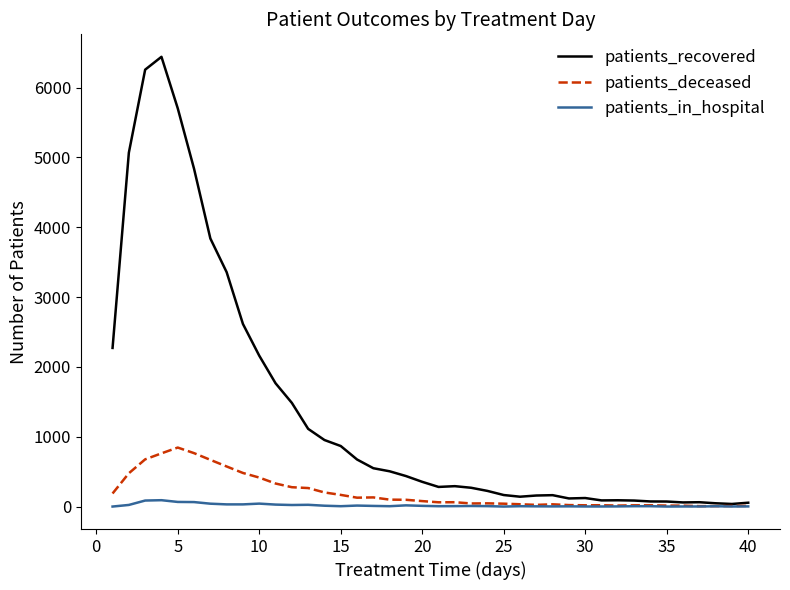

What is the highest value of the patients_recovered series?

6442